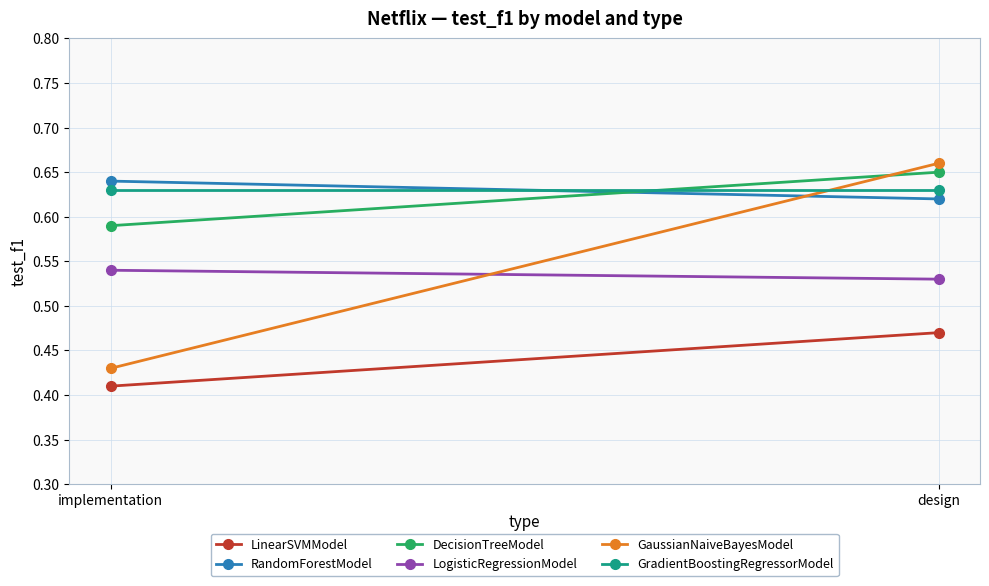

Is it true that GradientBoostingRegressorModel equals 1.0 at implementation?

False